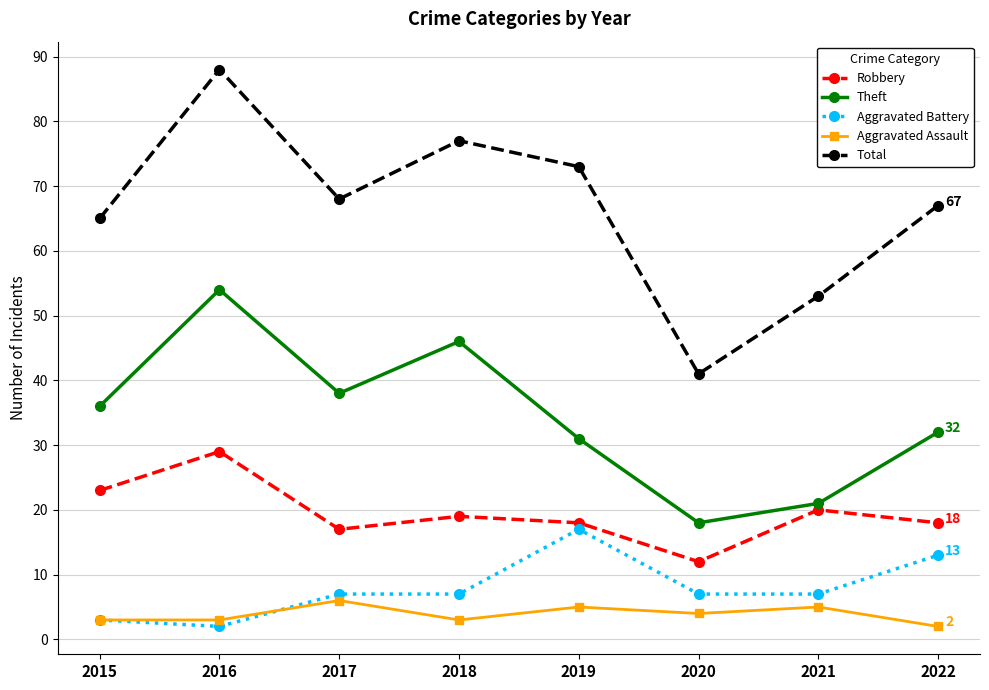

What are all the series names shown in the legend?

Robbery, Theft, Aggravated Battery, Aggravated Assault, Total